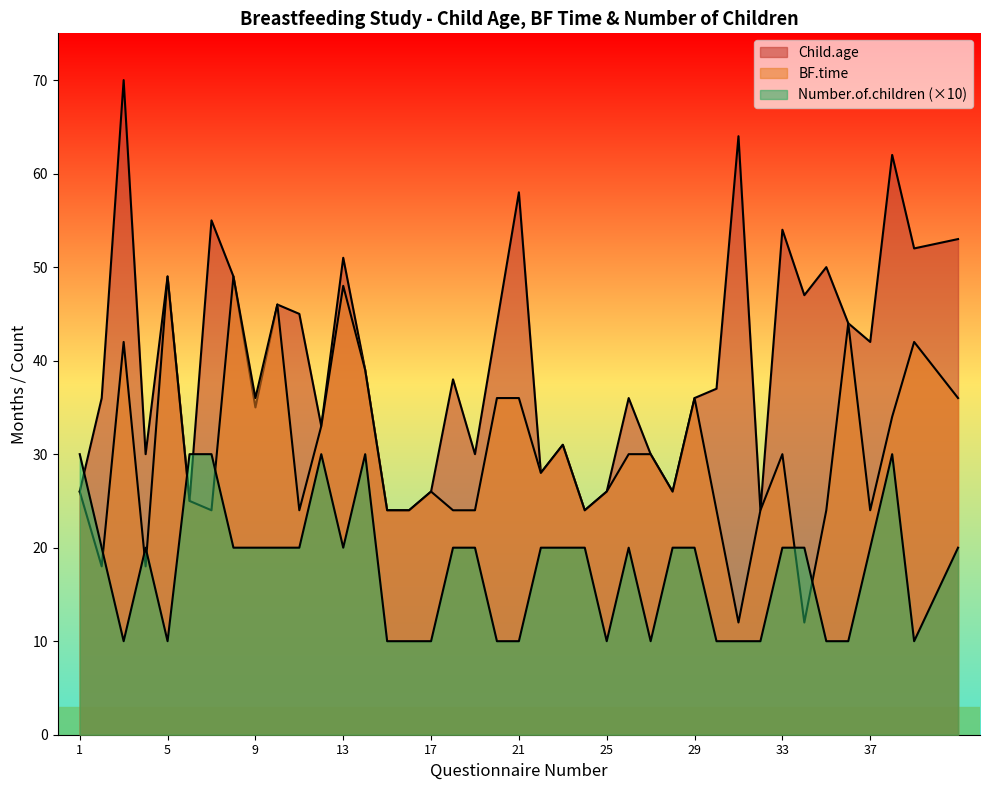

How many times do Child.age and Number.of.children cross each other?

3